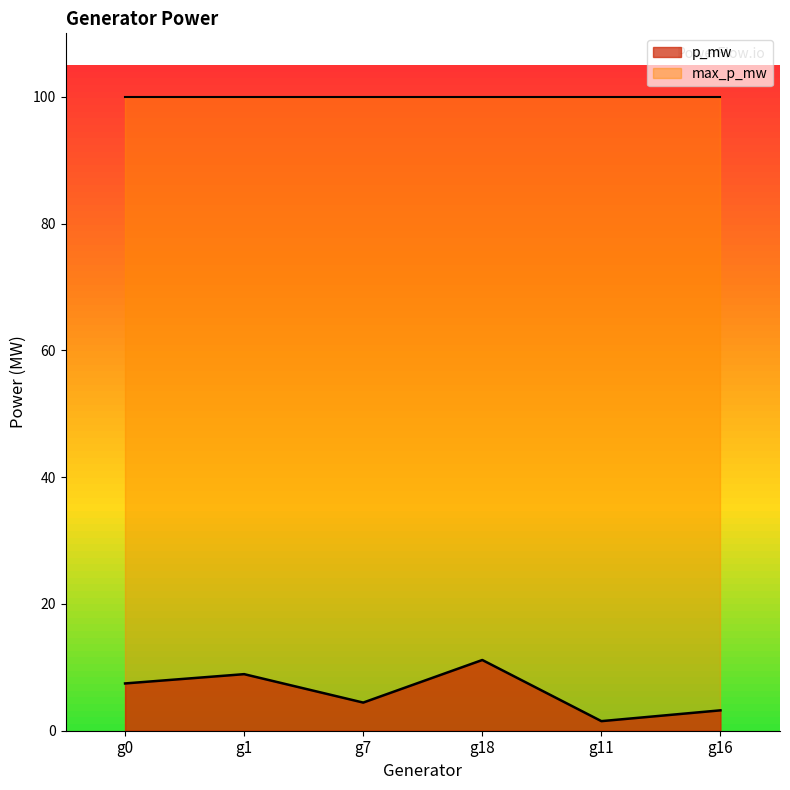

How many values are below 7?

3